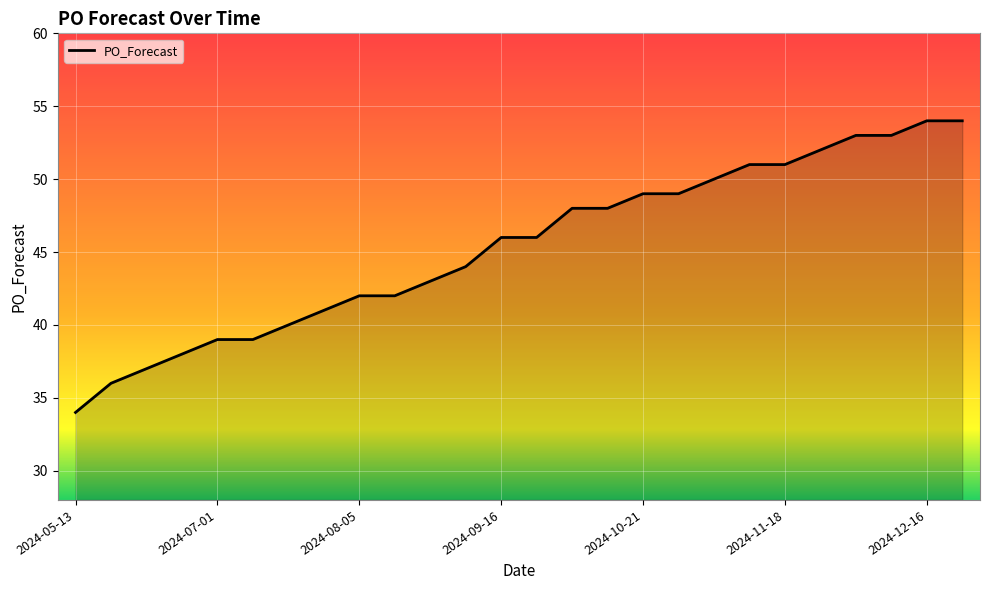

What is the minimum value shown in the chart?

34